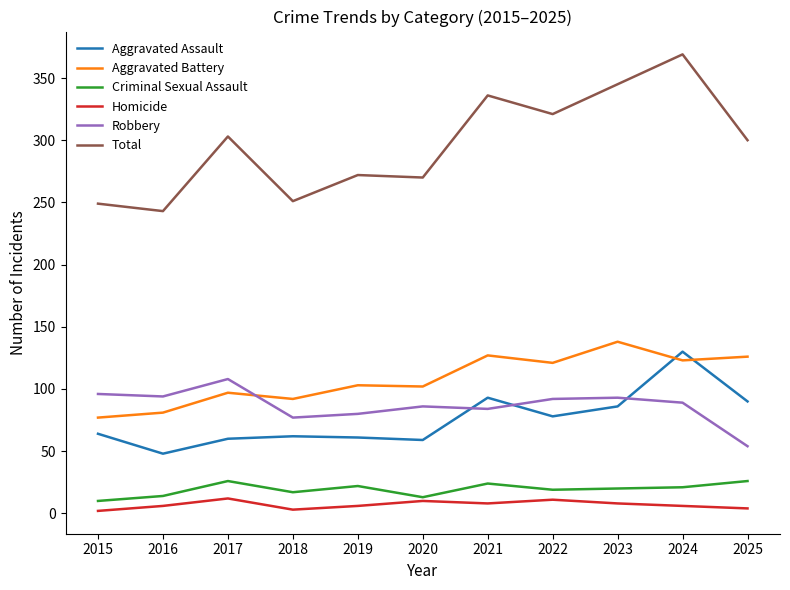

In Robbery, how many points are lower than both neighbors (excluding endpoints)?

3